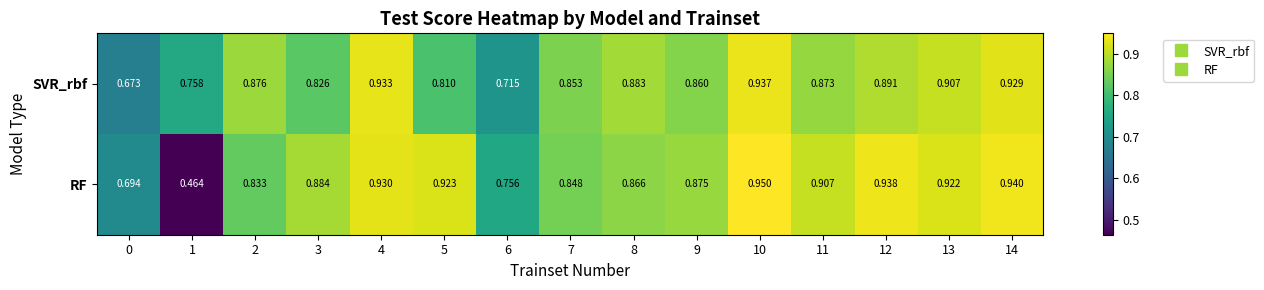

Which series has the largest total across all categories?

RF